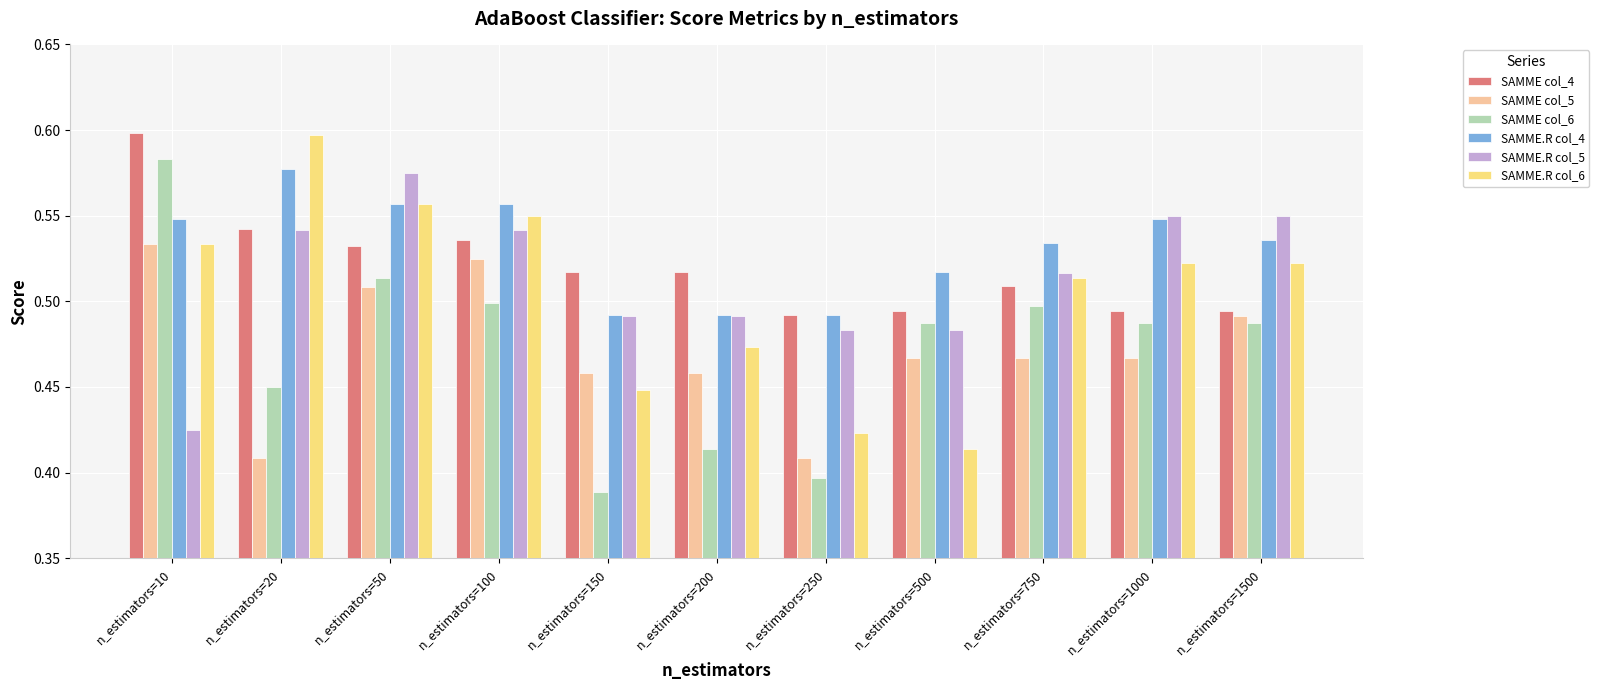

What is the total value across all series at n_estimators=10?

3.2